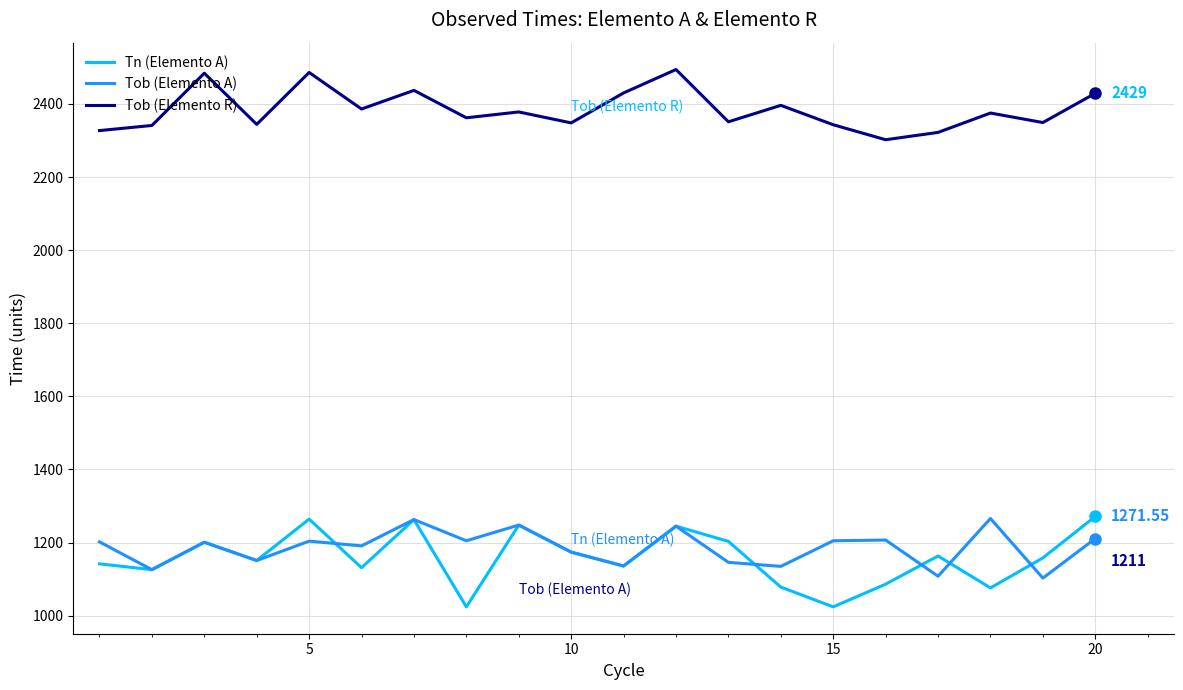

Which series has the largest range (max minus min)?

Tn (Elemento A)